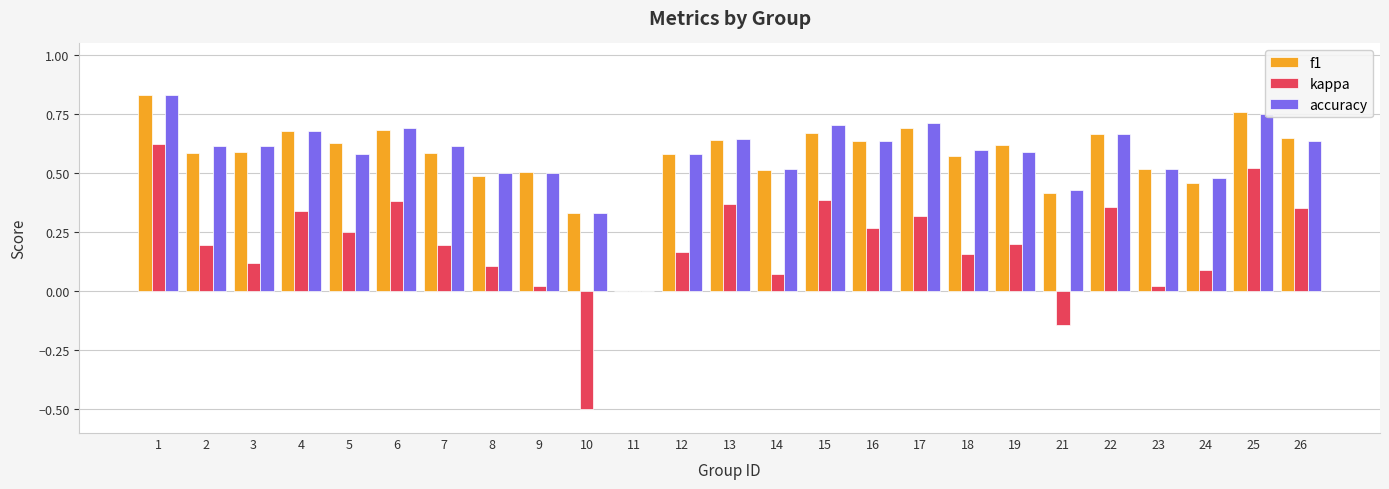

Which category has the highest value in the accuracy series?

1